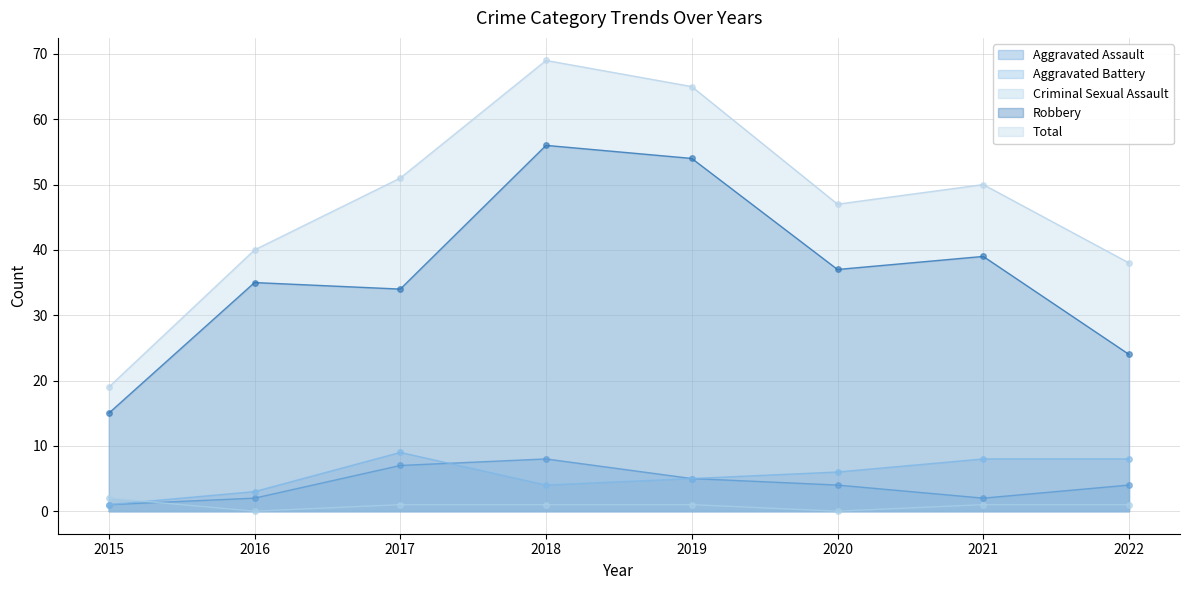

Reading left to right, transcribe all the data shown in this chart.

Aggravated Assault: 1	2	7	8	5	4	2	4
Aggravated Battery: 1	3	9	4	5	6	8	8
Criminal Sexual Assault: 2	0	1	1	1	0	1	1
Robbery: 15	35	34	56	54	37	39	24
Total: 19	40	51	69	65	47	50	38